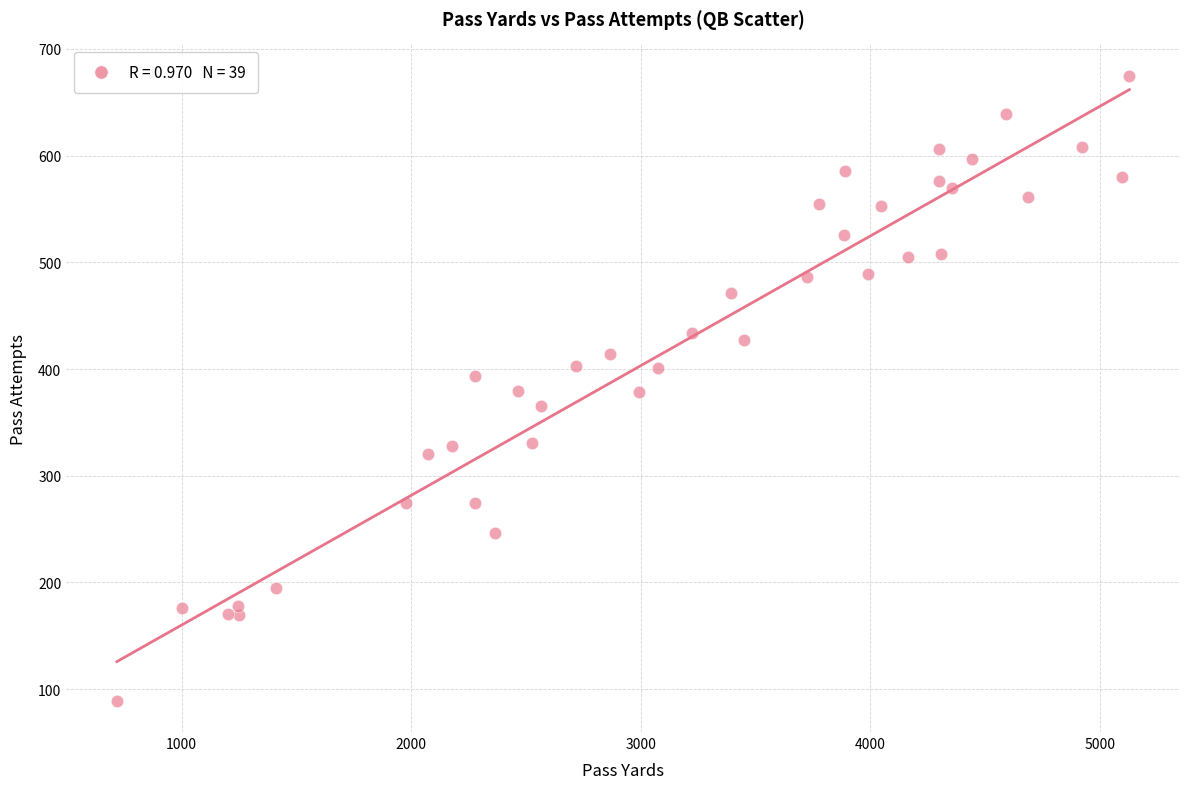

What is the range of X values (max minus min)?

4411